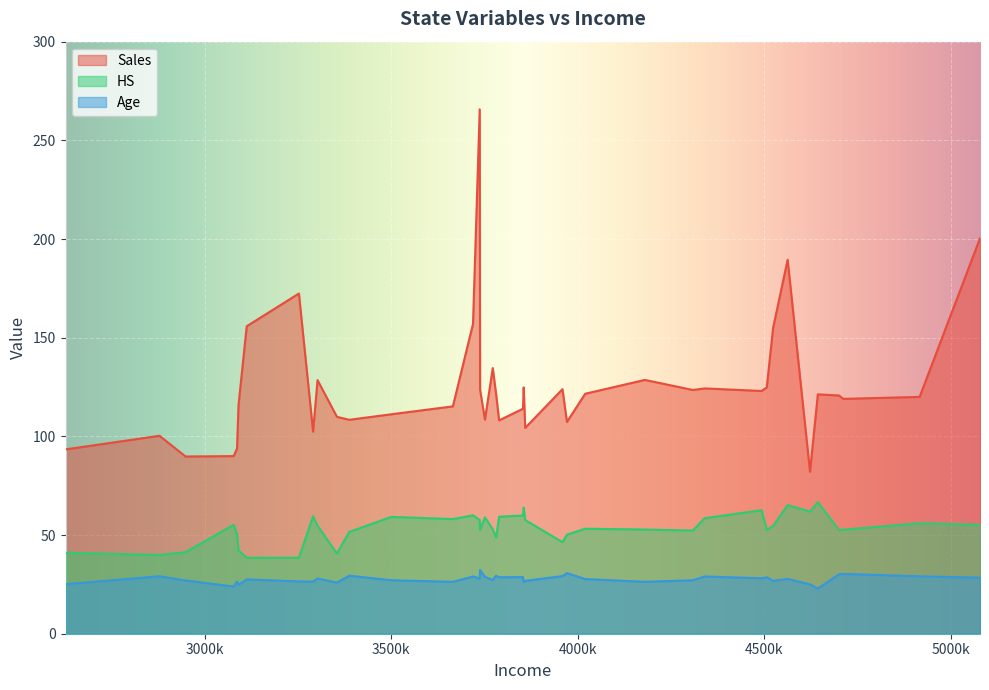

At how many categories does at least one series exceed 58?

40